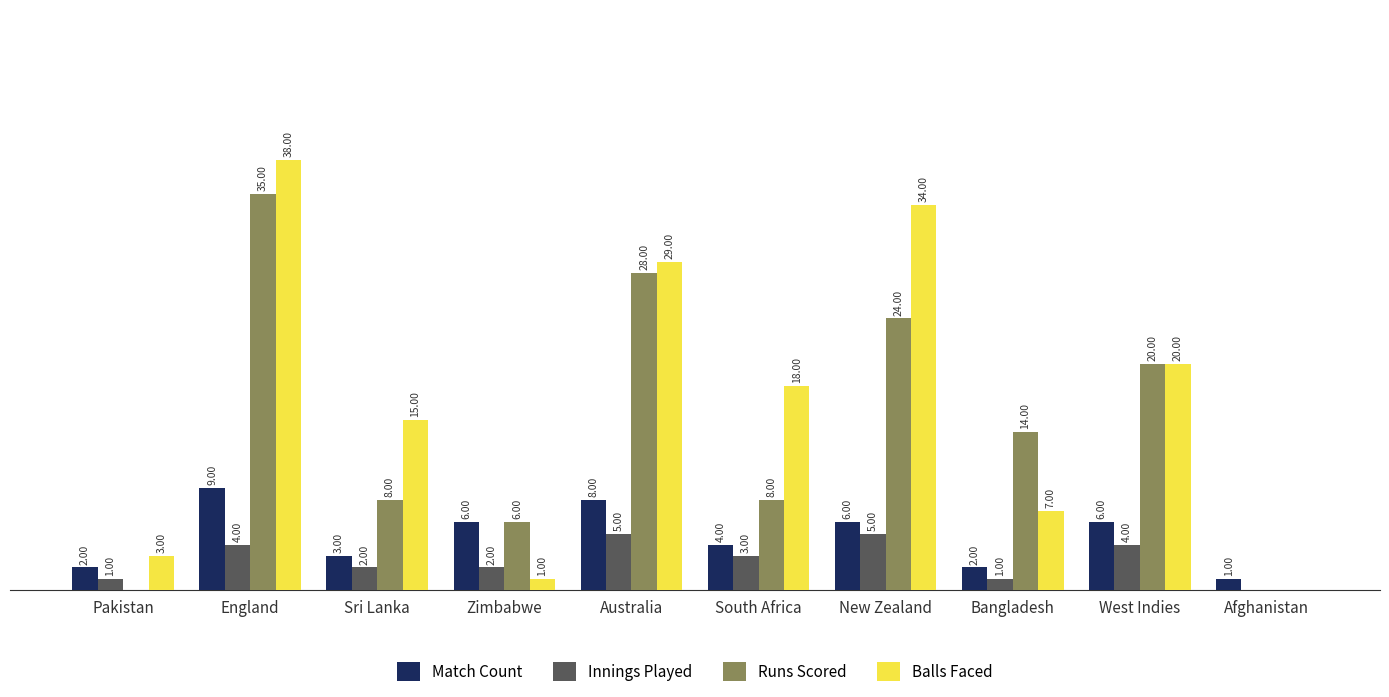

At which label does Runs Scored first exceed 14?

England